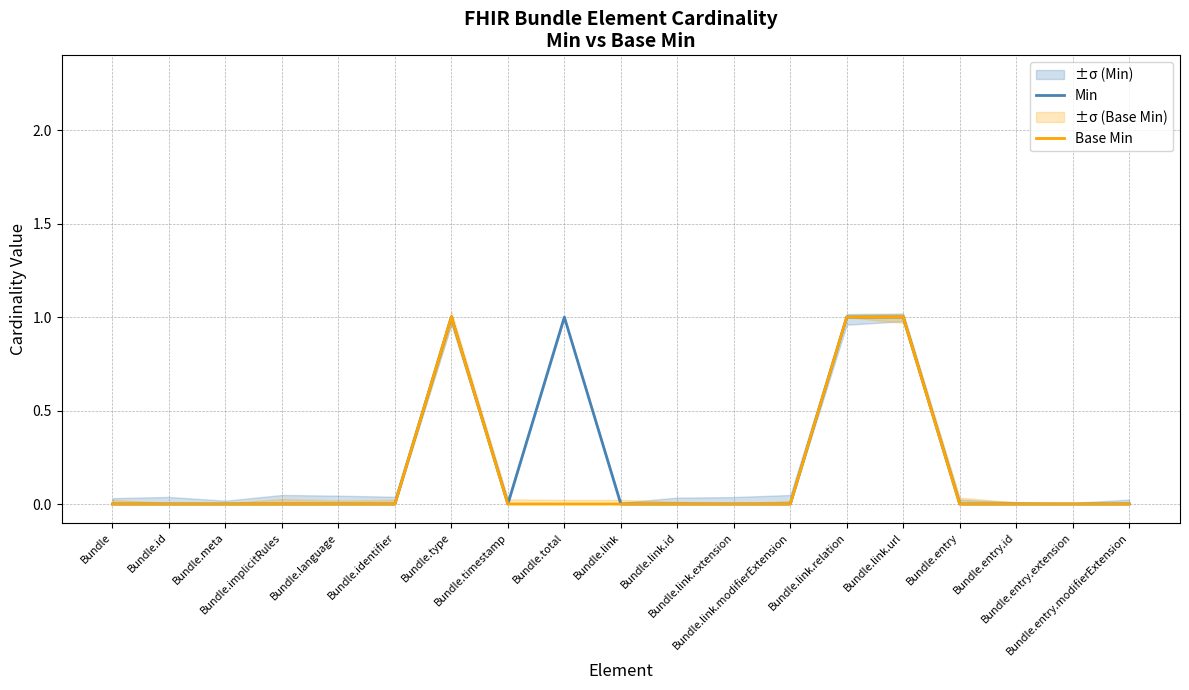

List the labels in order of Base Min value, smallest first.

Bundle, Bundle.id, Bundle.meta, Bundle.implicitRules, Bundle.language, Bundle.identifier, Bundle.timestamp, Bundle.total, Bundle.link, Bundle.link.id, Bundle.link.extension, Bundle.link.modifierExtension, Bundle.entry, Bundle.entry.id, Bundle.entry.extension, Bundle.entry.modifierExtension, Bundle.type, Bundle.link.relation, Bundle.link.url